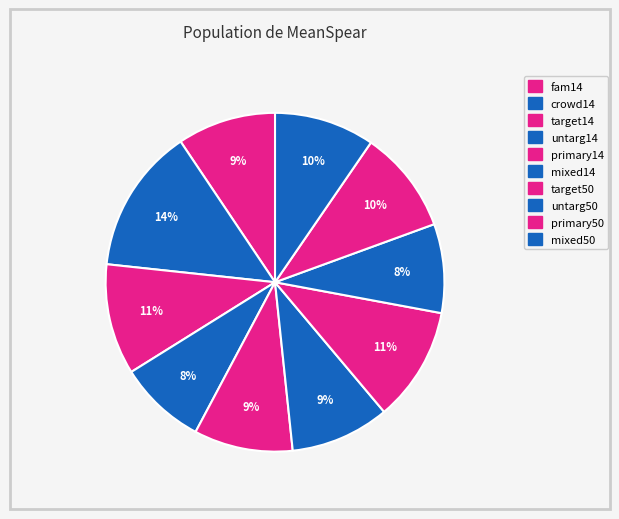

Count the number of slices in the pie.

10